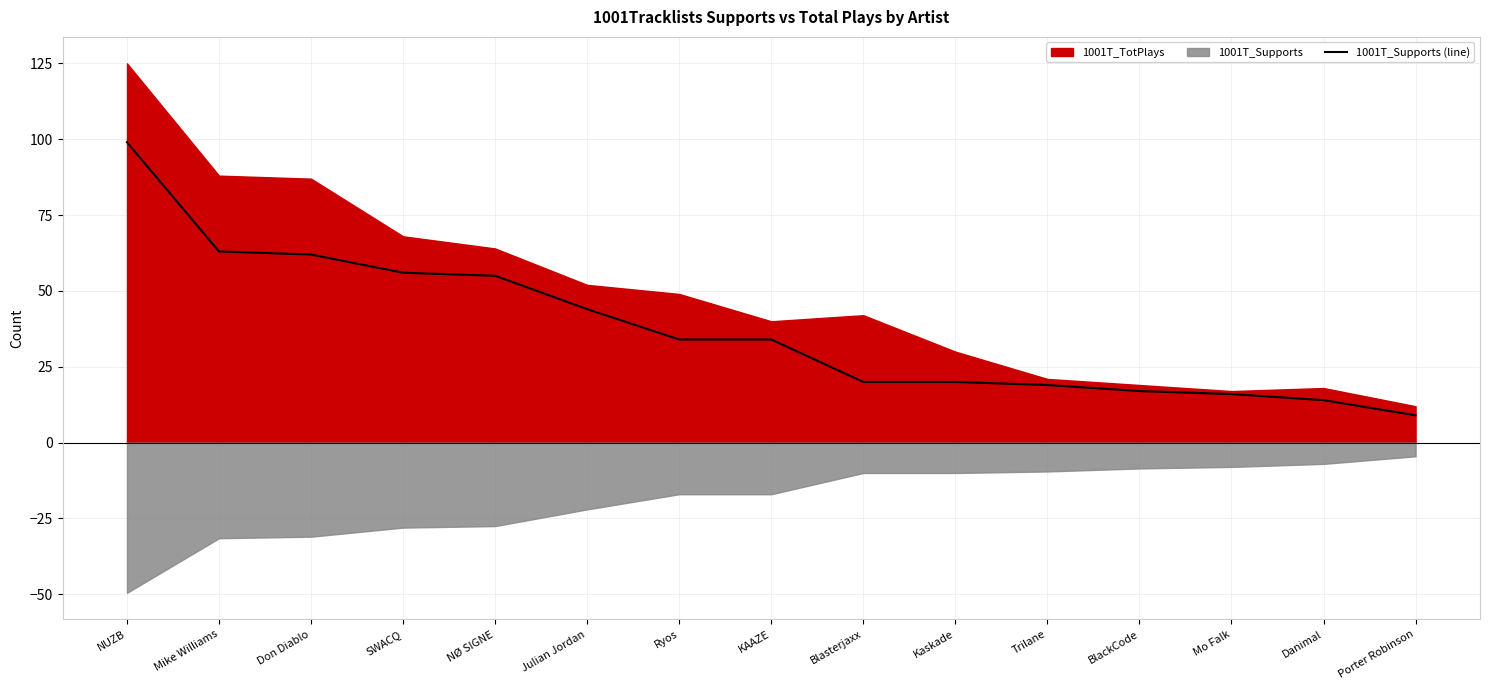

What is the difference between the maximum and minimum values?

90